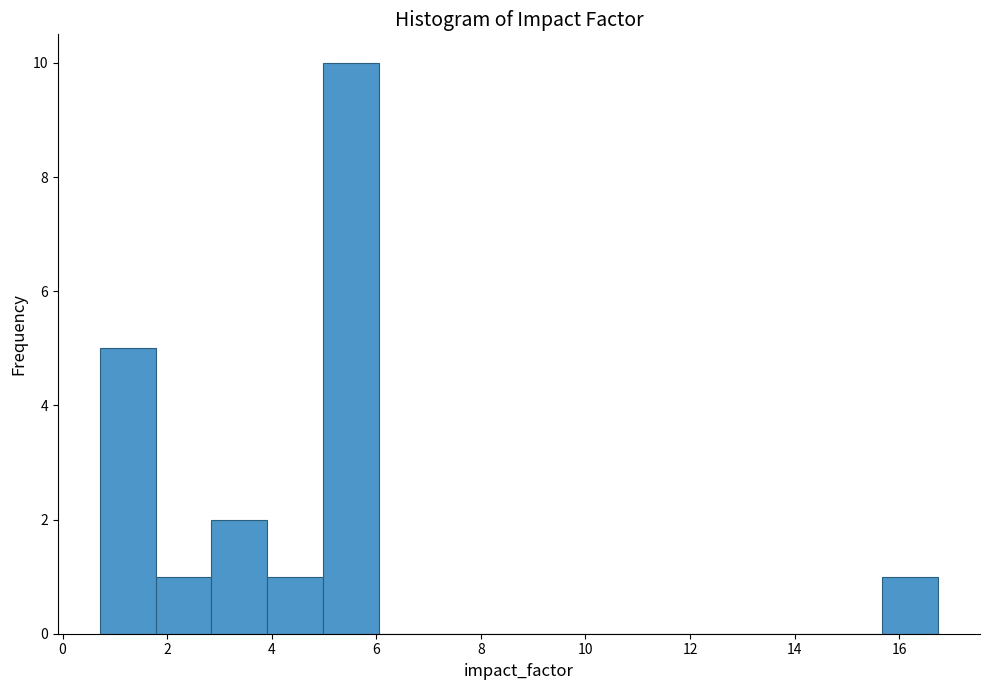

Reading left to right, list every bar in this chart as the range it spans on the x-axis followed by its height. Neither the bar edges nor the heights are printed on the chart, so give them approximately, as read against the axes.

0.8 to 1.8: 5
1.8 to 2.8: 1
2.8 to 4.0: 2
4.0 to 5.0: 1
5.0 to 6.0: 10
6.0 to 7.2: 0
7.2 to 8.2: 0
8.2 to 9.2: 0
9.2 to 10.4: 0
10.4 to 11.4: 0
11.4 to 12.4: 0
12.4 to 13.6: 0
13.6 to 14.6: 0
14.6 to 15.6: 0
15.6 to 16.8: 1